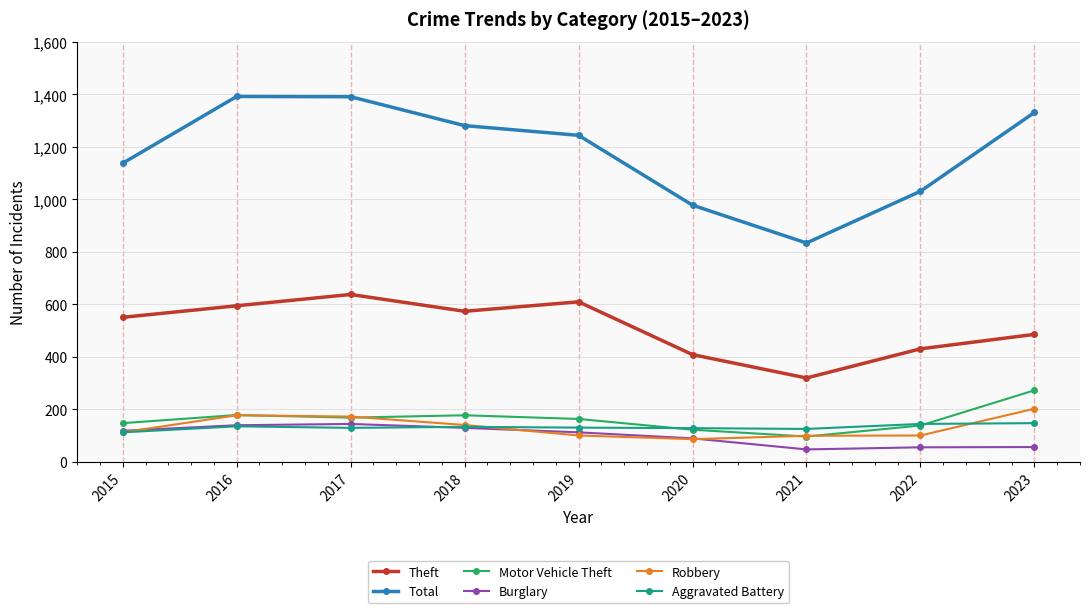

Which series has the largest range (max minus min)?

Total